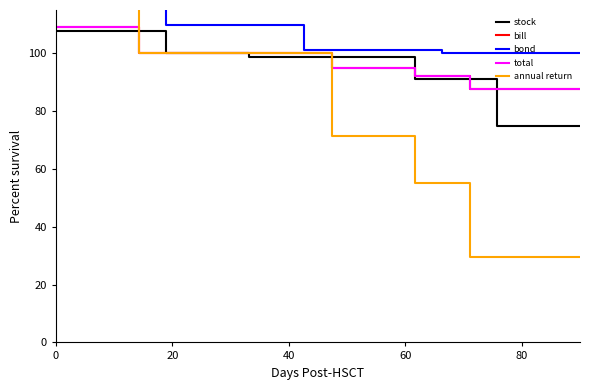

Which series has the largest range (max minus min)?

annual return